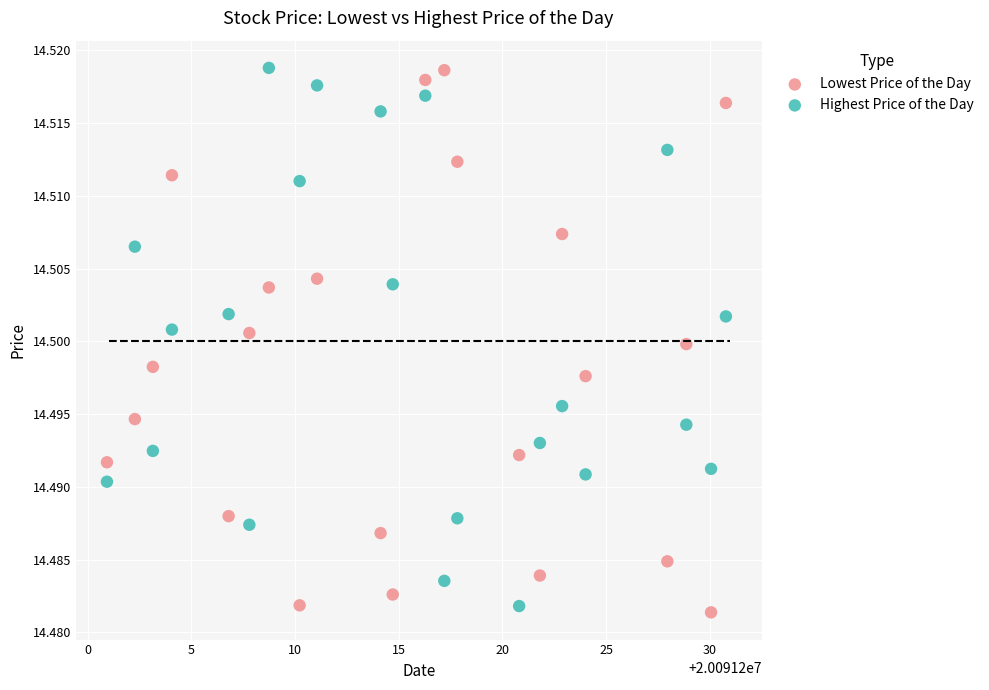

What are all the series names shown in the legend?

Lowest Price of the Day, Highest Price of the Day